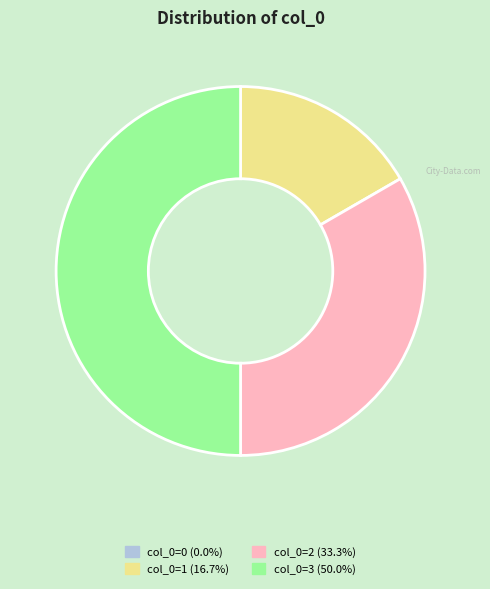

Does col_0=2 (33.3%) represent more than half of the total?

No